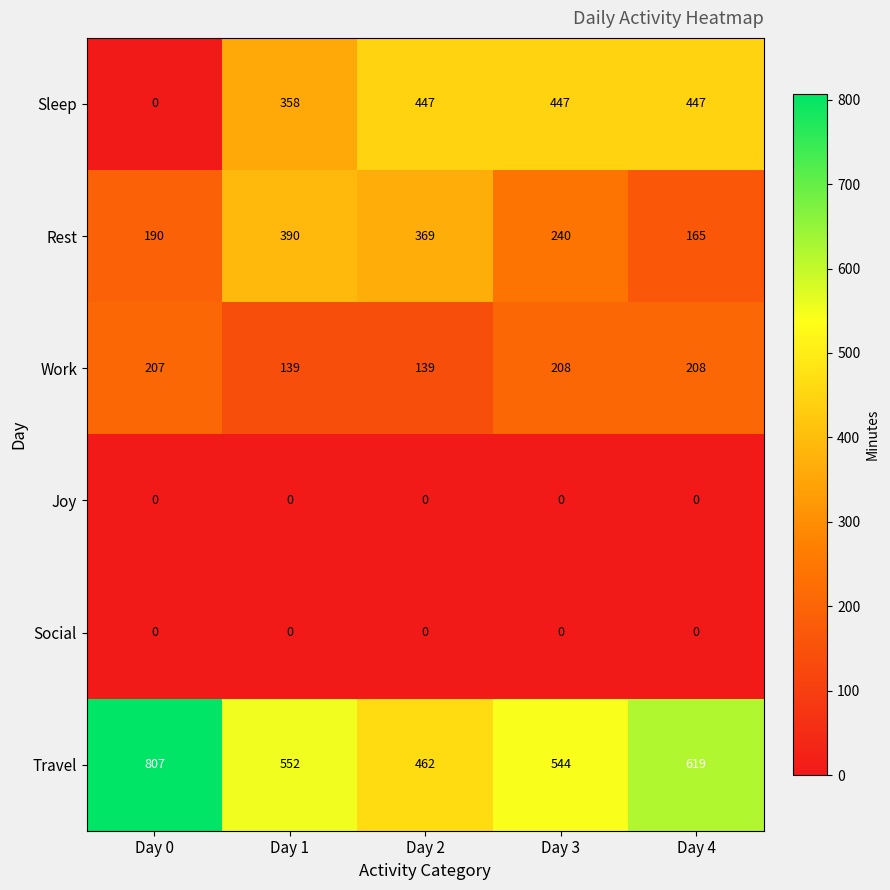

Which series has the largest range (max minus min)?

Sleep